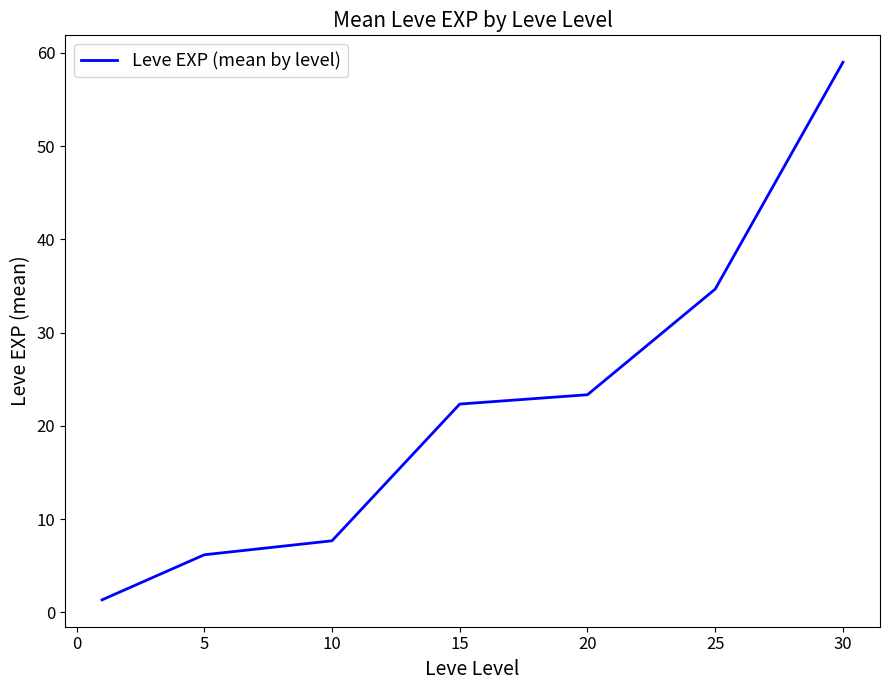

How many series are shown in this chart?

1